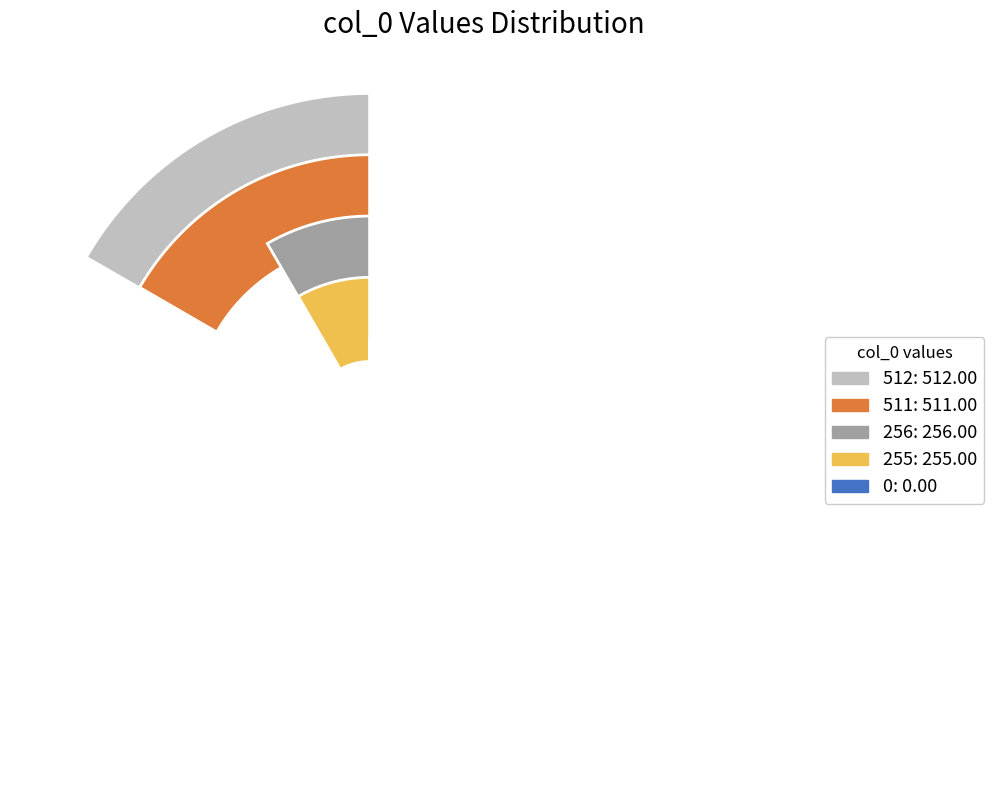

Do 511 and 0 together represent more than half of the pie?

No